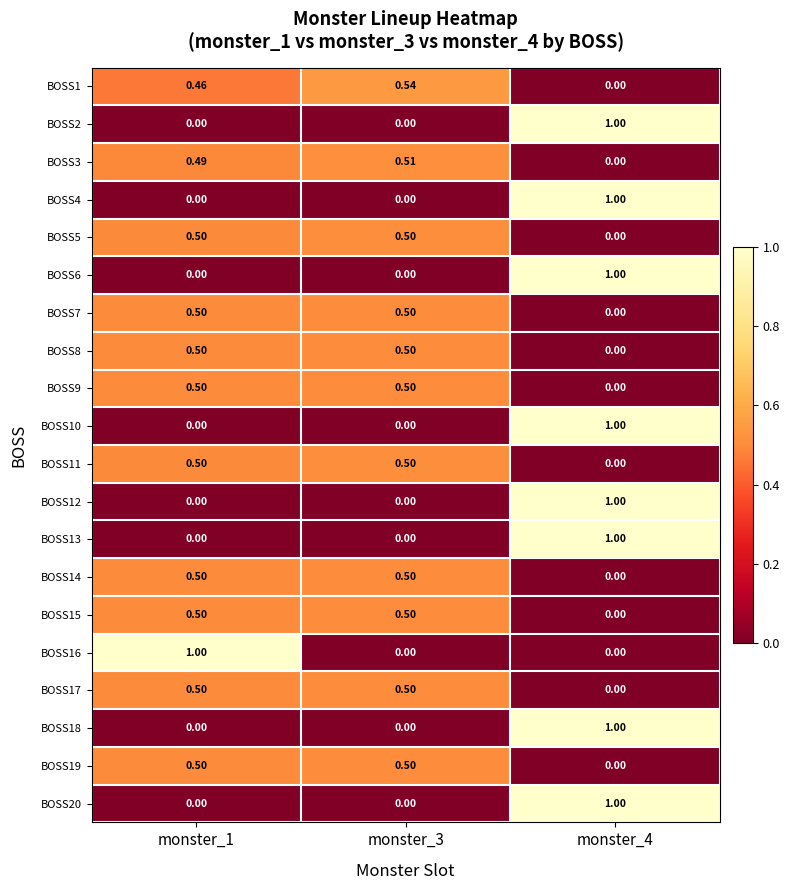

At which category is the sum across all series the highest?

monster_4